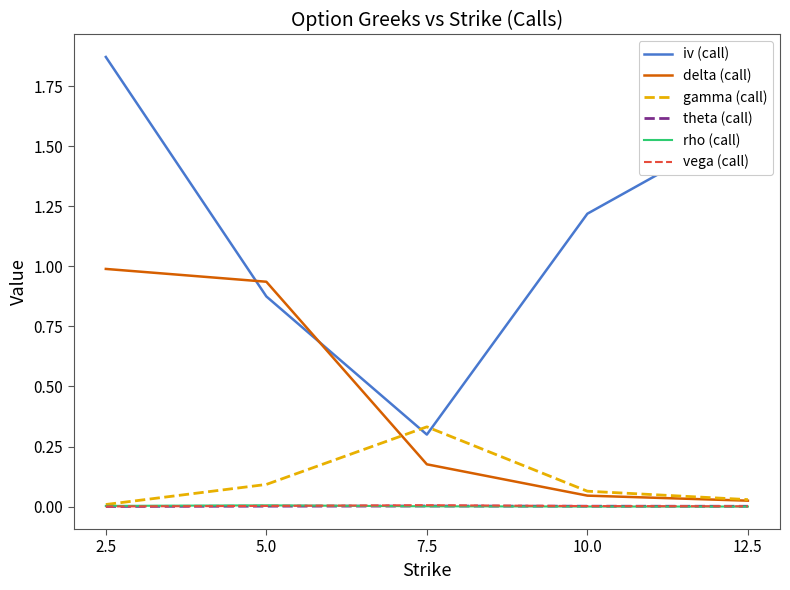

Which series changed the most between 7.5 and 10.0?

iv (call)